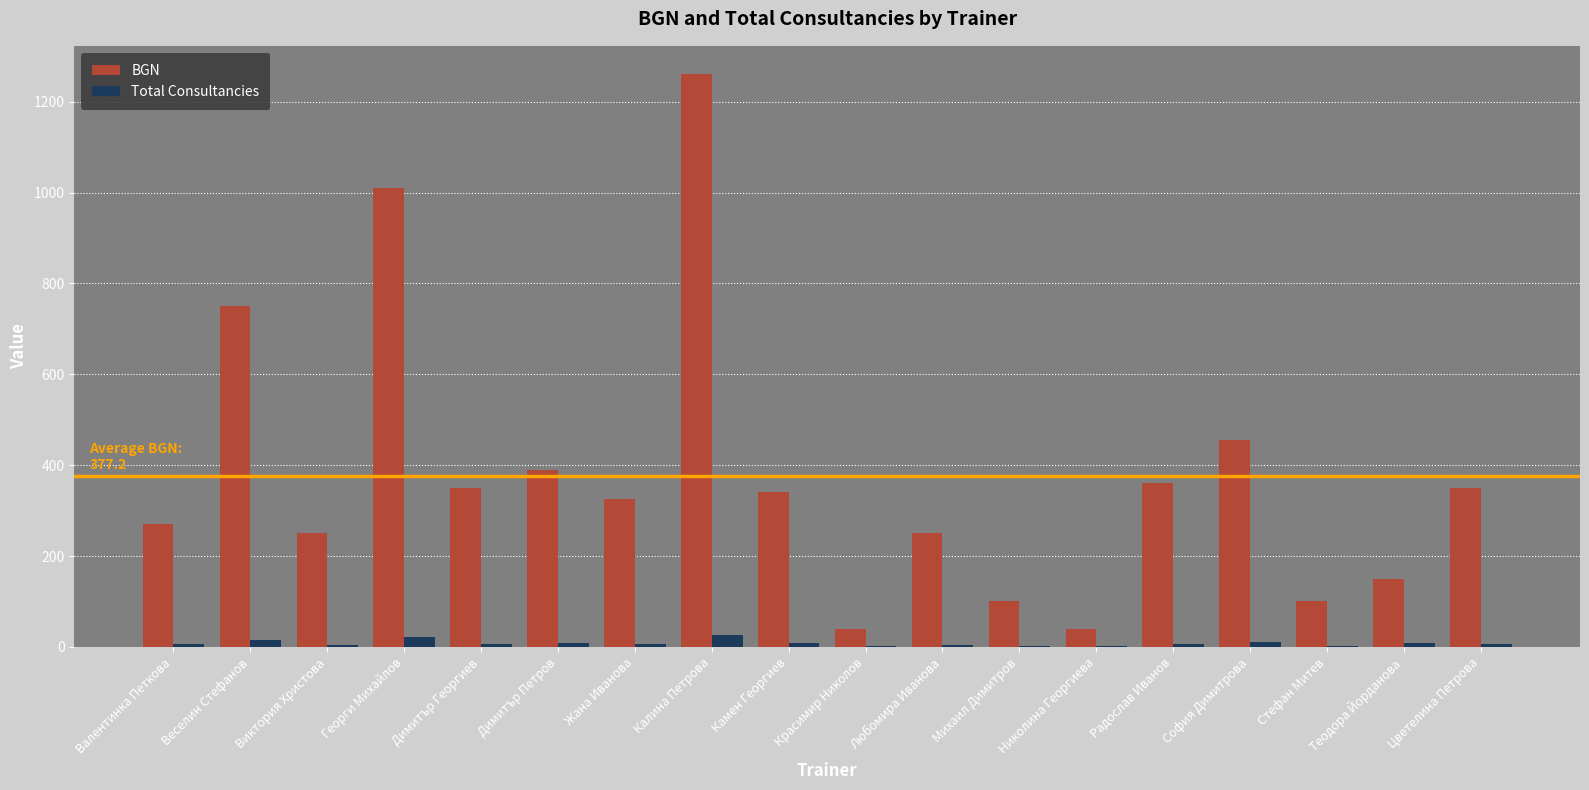

What is the sum of the Total Consultancies values at Камен Георгиев and Калина Петрова?

35